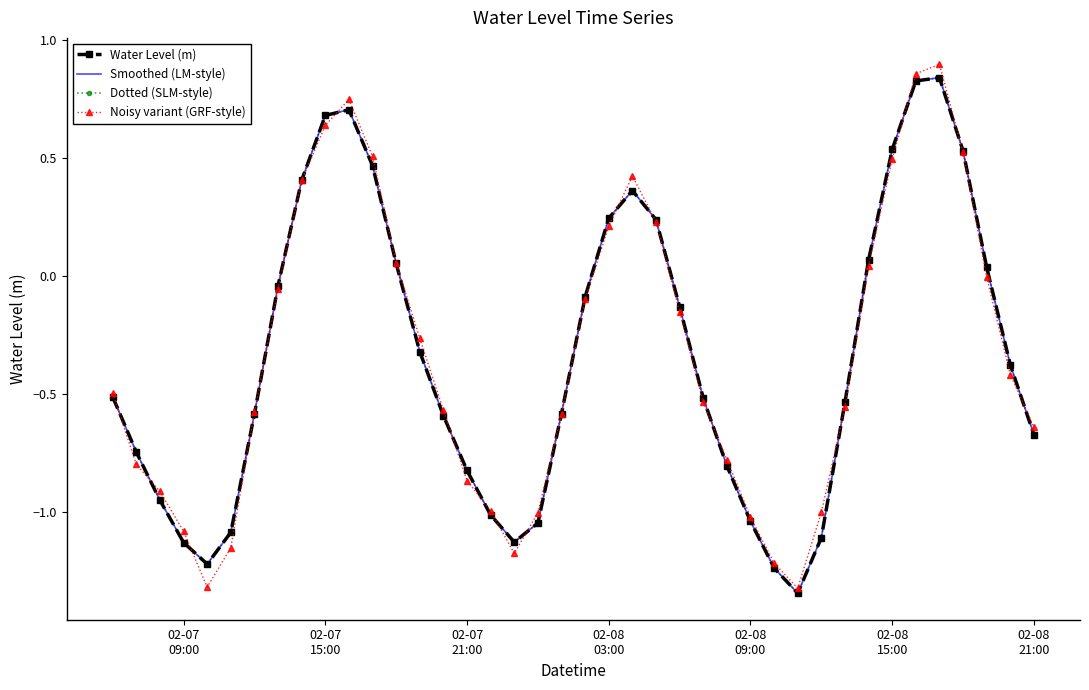

List the series in order of their peak value, highest first.

Noisy variant (GRF-style), Water Level (m), Smoothed (LM-style), Dotted (SLM-style)